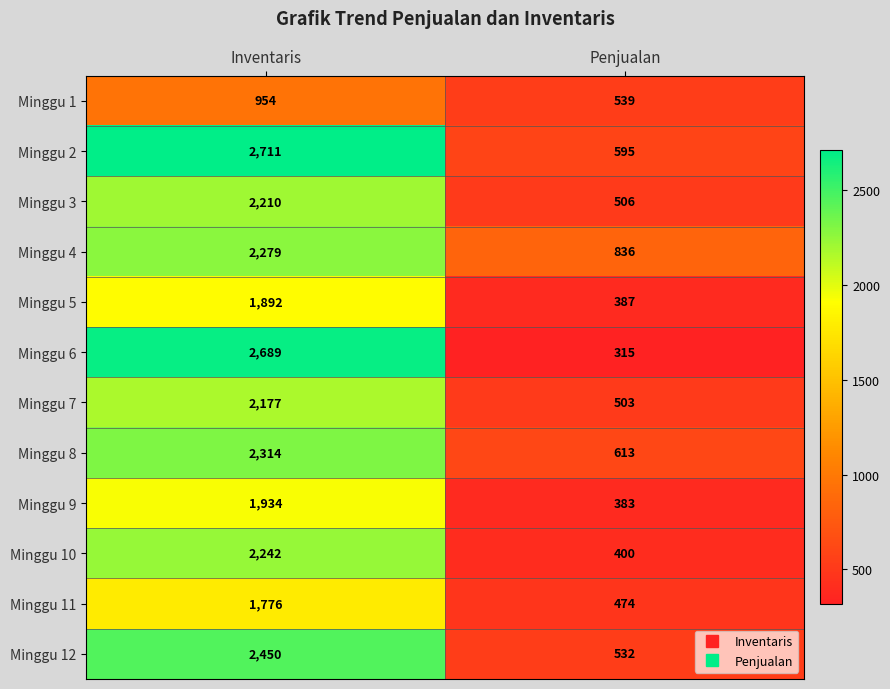

At which category is the sum across all series the highest?

Inventaris